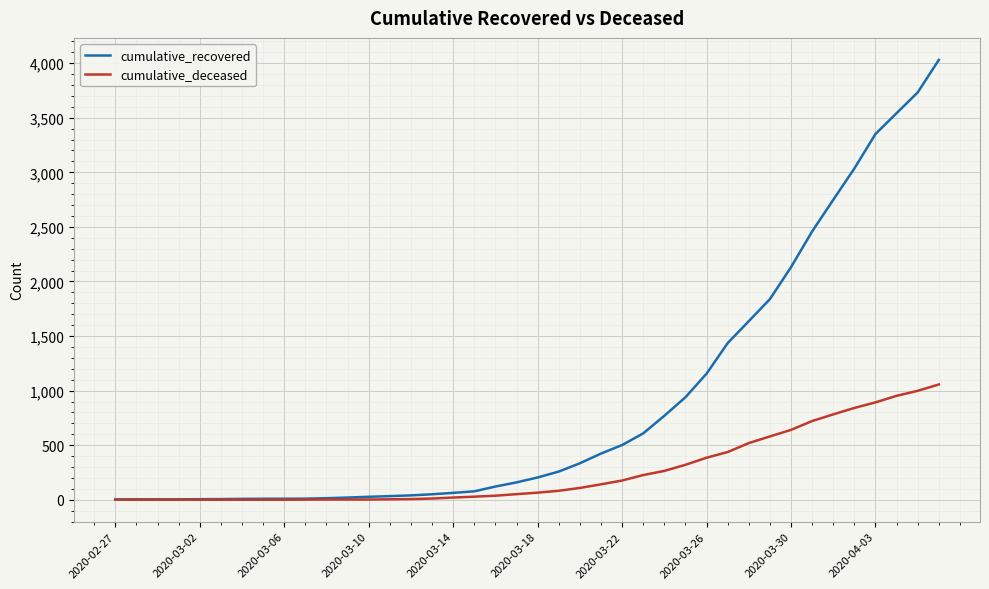

Which series has the largest total across all categories?

cumulative_recovered